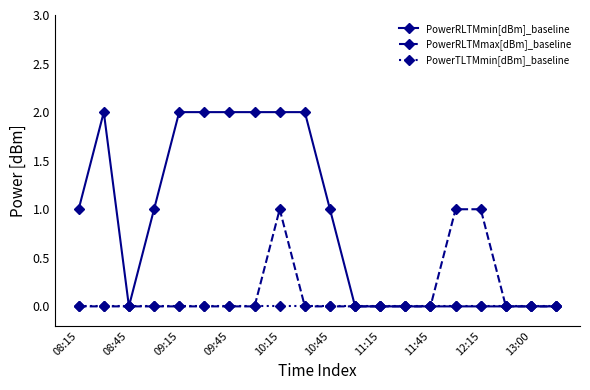

Rank the series by their average value, from lowest to highest.

PowerTLTMmin[dBm]_baseline, PowerRLTMmax[dBm]_baseline, PowerRLTMmin[dBm]_baseline